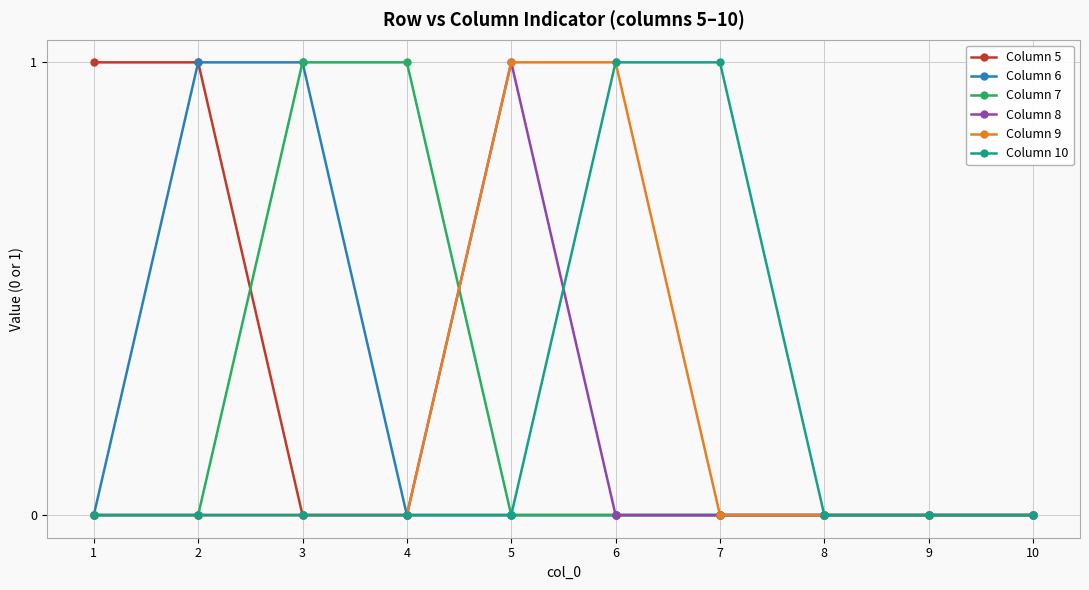

Between 3 and 4, which series saw the biggest shift?

Column 6